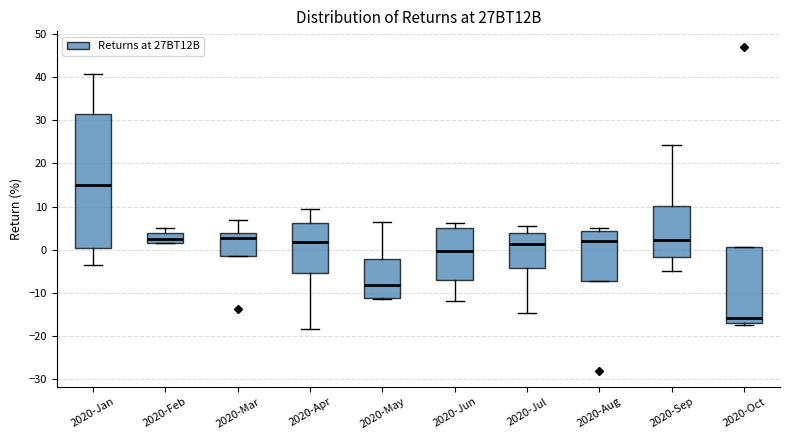

Which box is the tallest, from its lower edge to its upper edge?

2020-Jan